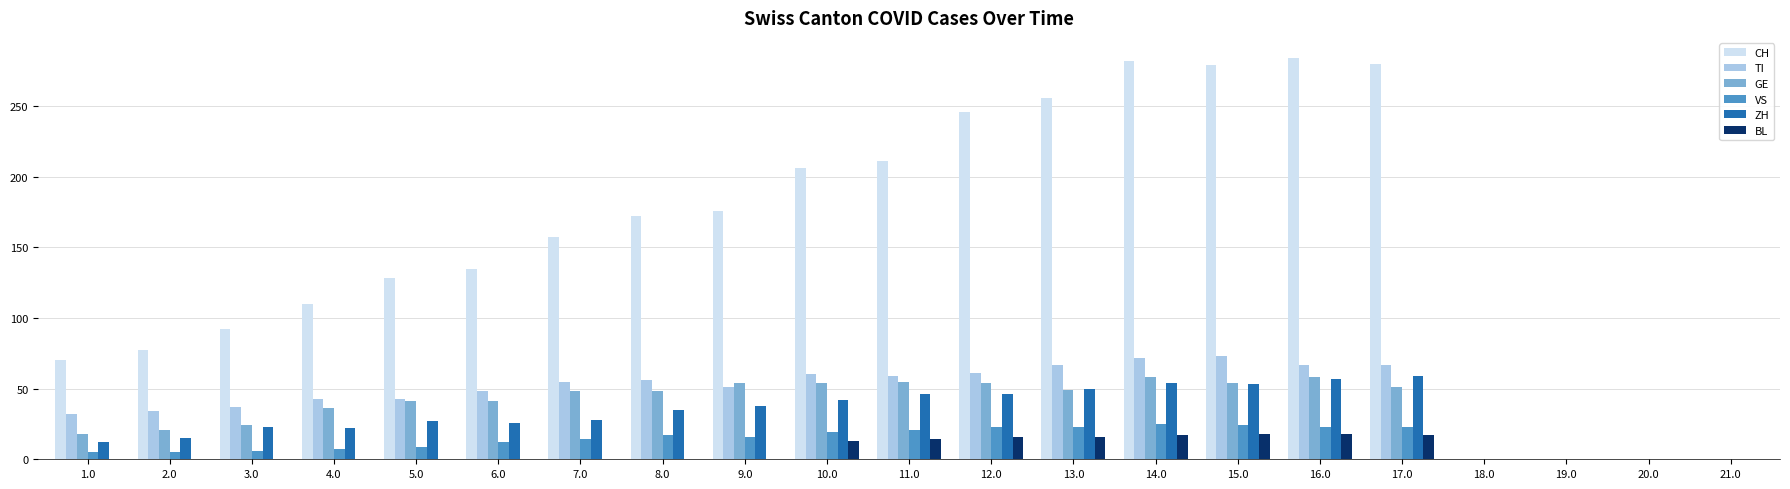

What is the sum of all VS values?

272